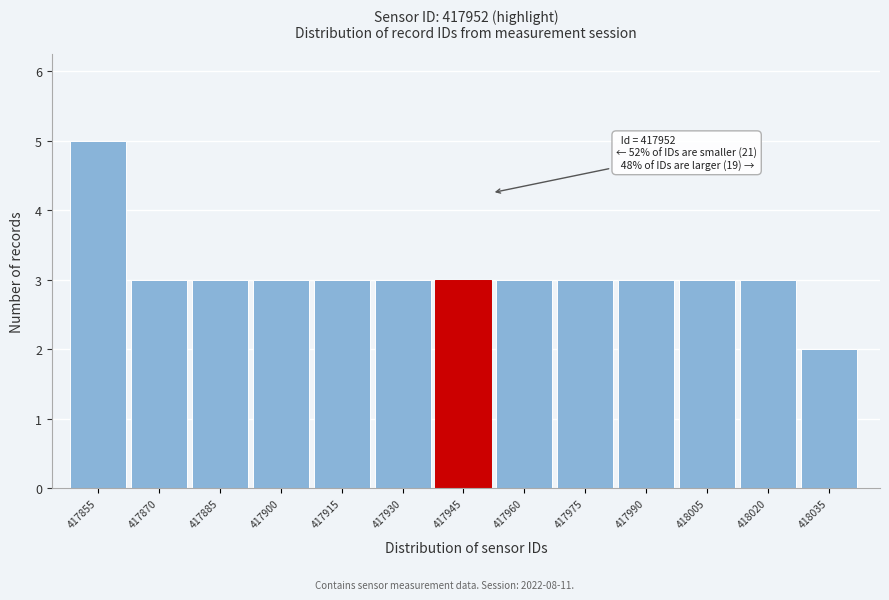

Reading left to right, what are all the values shown in this chart?

417855=5	417870=3	417885=3	417900=3	417915=3	417930=3	417945=3	417960=3	417975=3	417990=3	418005=3	418020=3	418035=2